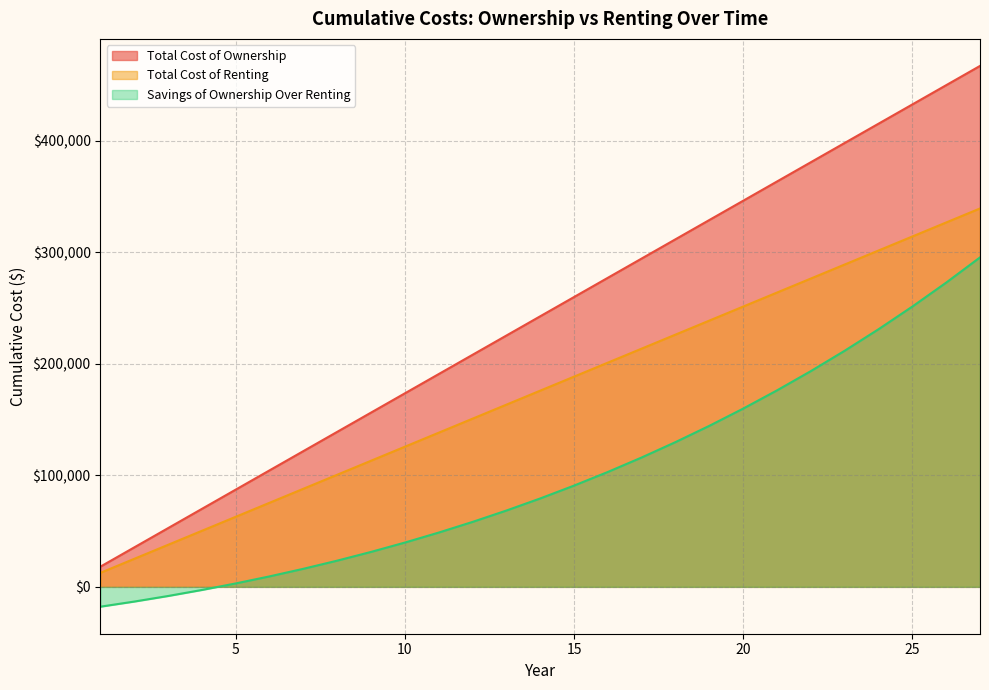

Reading left to right, extract all data points from this chart.

Total Cost of Ownership: 1=18126.5	2=35398.4	3=52670.3	4=69942.1	5=87214.0	6=104485.9	7=121757.8	8=139029.6	9=156301.5	10=173573.4	11=190845.3	12=208117.1	13=225389.0	14=242660.9	15=259932.8	16=277204.6	17=294476.5	18=311748.4	19=329020.2	20=346292.1	21=363564.0	22=380835.9	23=398107.7	24=415379.6	25=432651.5	26=449923.4	27=467195.2
Total Cost of Renting: 1=12569.0	2=25138.1	3=37707.1	4=50276.2	5=62845.2	6=75414.2	7=87983.3	8=100552.3	9=113121.4	10=125690.4	11=138259.4	12=150828.5	13=163397.5	14=175966.6	15=188535.6	16=201104.6	17=213673.7	18=226242.7	19=238811.8	20=251380.8	21=263949.8	22=276518.9	23=289087.9	24=301657.0	25=314226.0	26=326795.0	27=339364.1
Savings of Ownership Over Renting: 1=-17778.9	2=-13190.2	3=-8196.4	4=-2779.4	5=3079.8	6=9400.7	7=16204.1	8=23511.6	9=31345.7	10=39730.1	11=48689.4	12=58249.4	13=68437.3	14=79281.2	15=90810.7	16=103056.9	17=116051.9	18=129829.8	19=144425.9	20=159877.3	21=176222.8	22=193503.1	23=211760.7	24=231039.0	25=251387.6	26=272852.2	27=295484.9